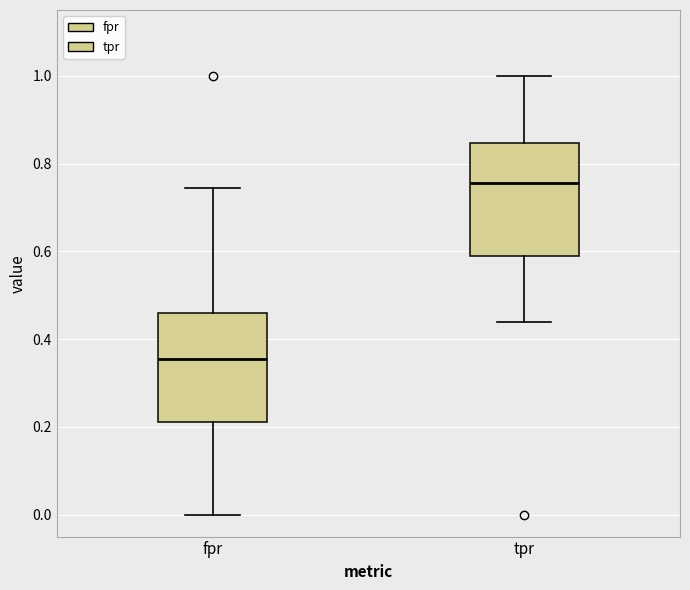

Where does the median line of the box for fpr sit on the y-axis? The values are not printed on the chart, so give them approximately, as read against the axis.

0.36